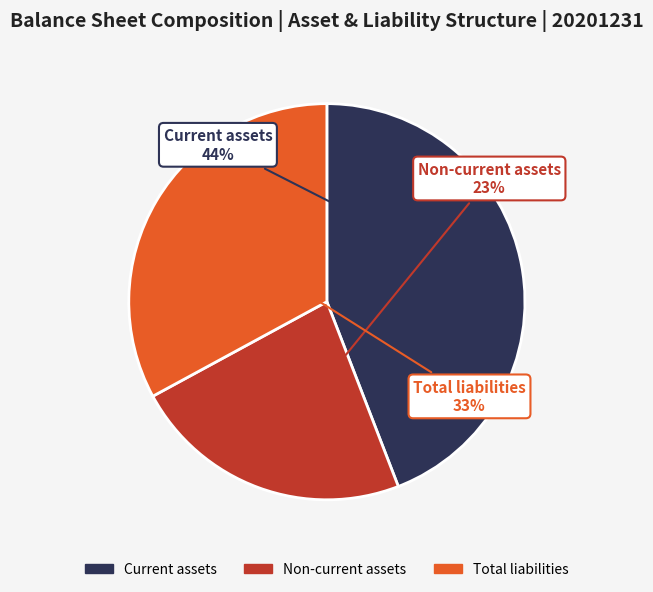

To the nearest percent, what is the difference between the largest and smallest slice percentages?

21%